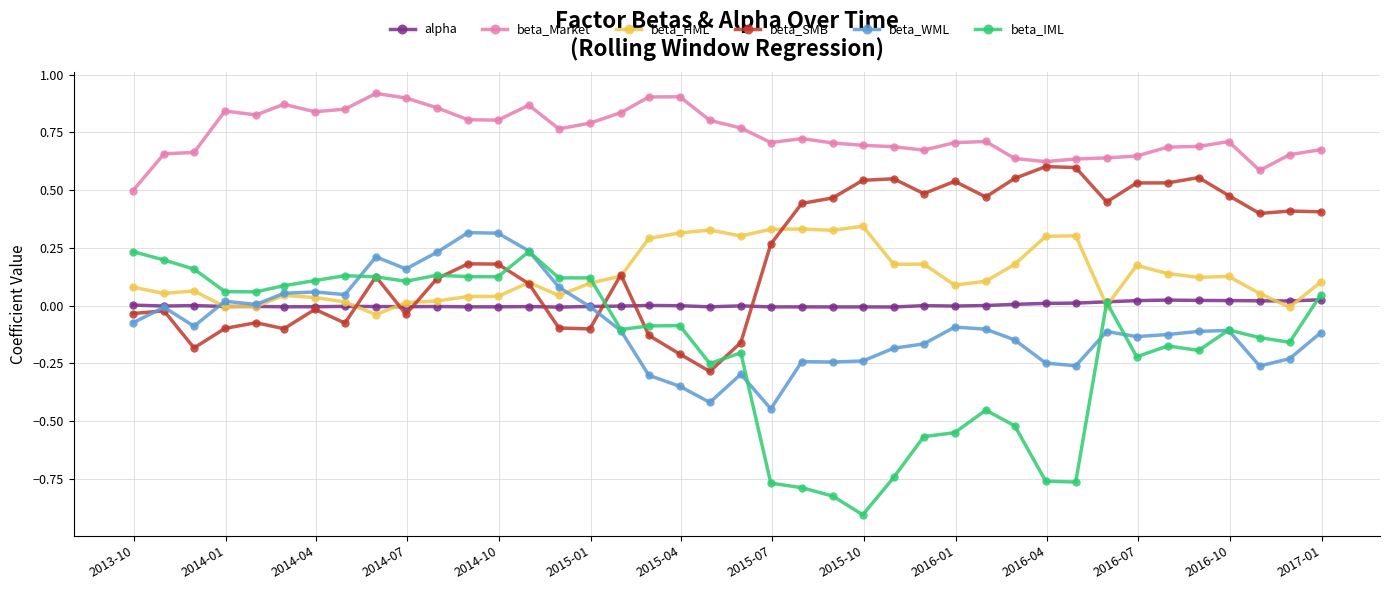

Which series has the largest total across all categories?

beta_Market